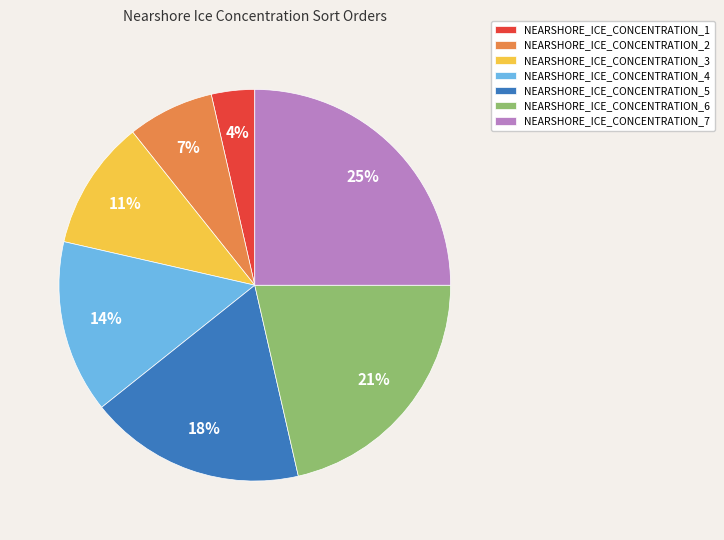

What is the smallest slice in the pie chart?

NEARSHORE_ICE_CONCENTRATION_1